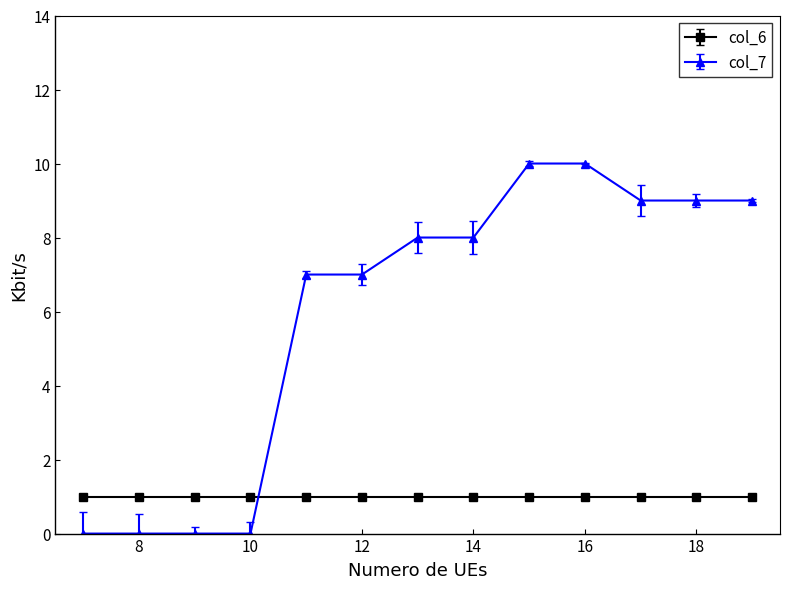

Which series has the largest total across all categories?

col_7